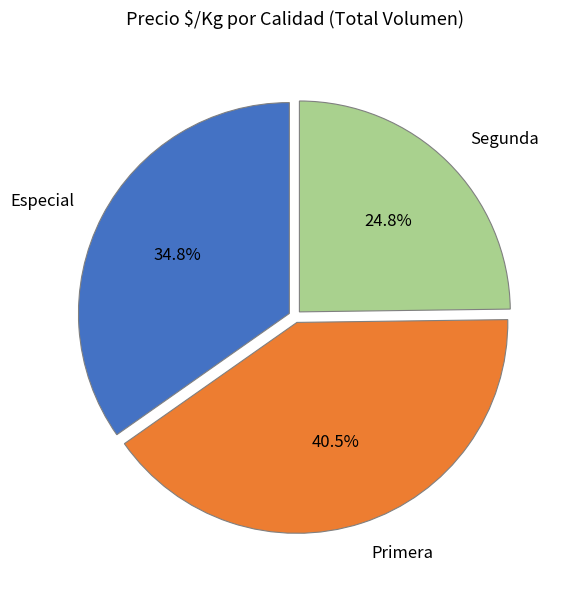

Between Primera and Especial, which is larger?

Primera